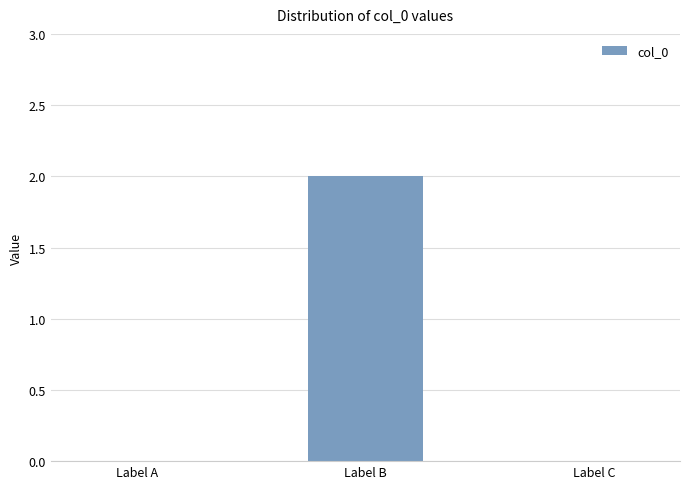

Which label corresponds to the largest value in the chart?

Label B